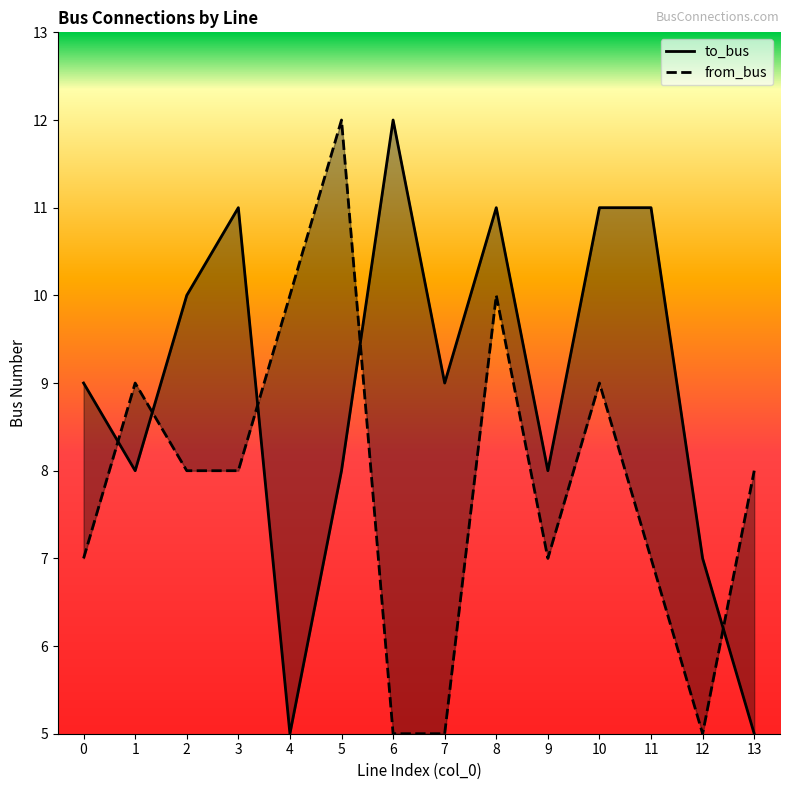

What is the difference between the second highest and second lowest values in the from_bus series?

5